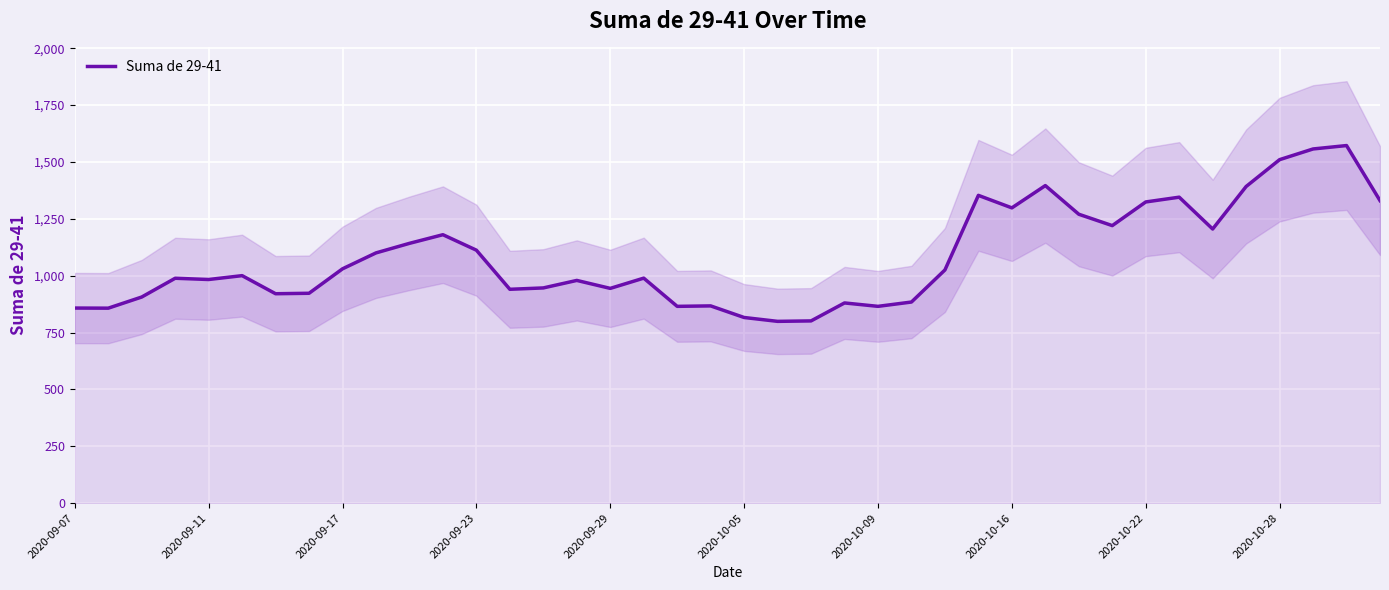

The value of Suma de 29-41 at 2020-10-28 is 481.1. True or false?

False